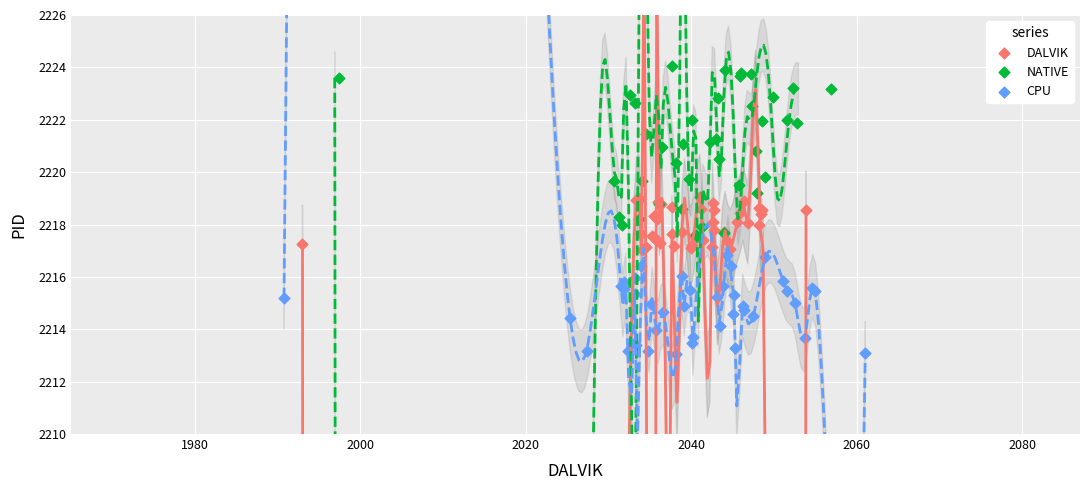

Which series reaches the maximum Y coordinate?

NATIVE